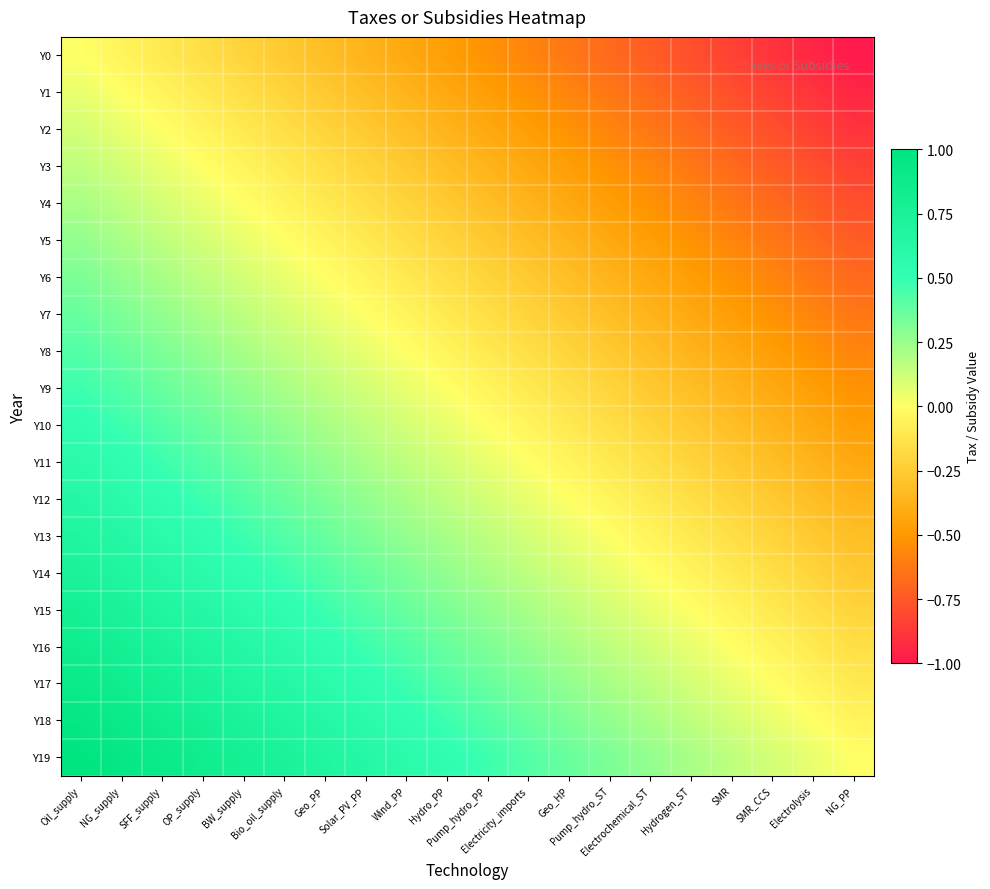

At which category does the chart reach its minimum across all series?

NG_PP